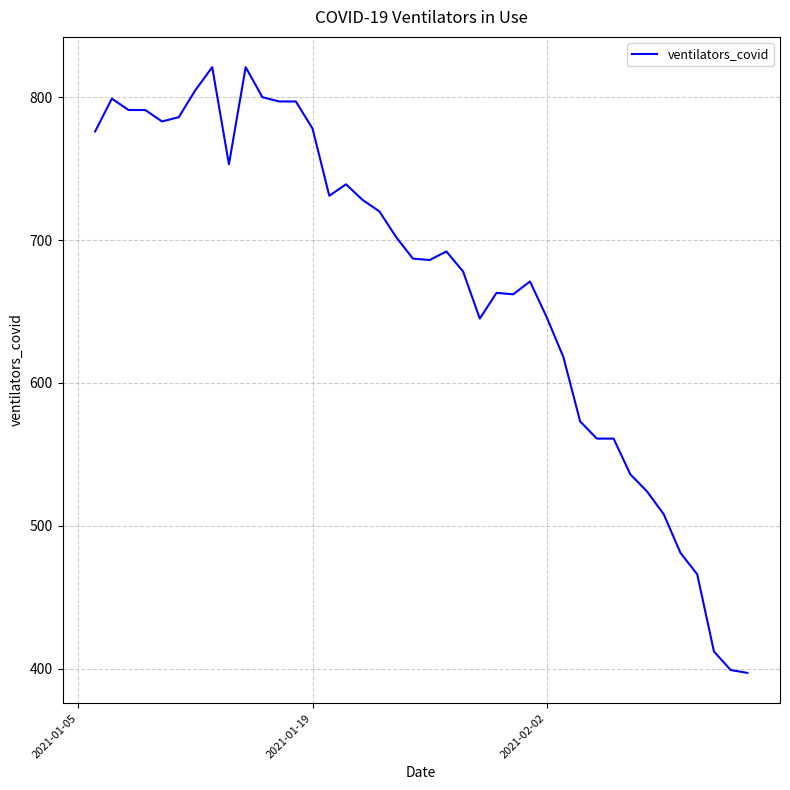

What is the minimum value shown in the chart?

397